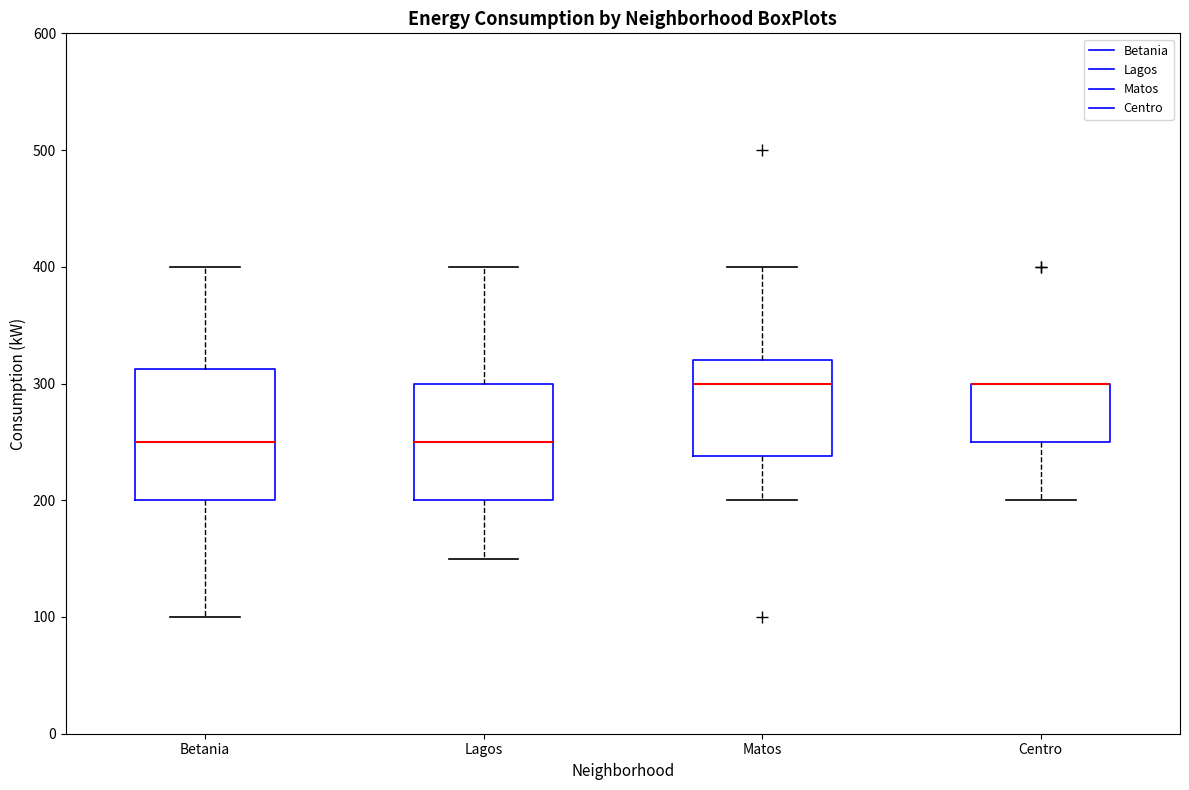

Reading left to right, transcribe this box plot: for each box, give where its median line is, the range the box spans, and where its two whiskers end, as read against the y-axis. The values are not printed on the chart, so give them approximately, as read against the axis.

Betania: median 250, box 200 to 310, whiskers 100 to 400
Lagos: median 250, box 200 to 300, whiskers 150 to 400
Matos: median 300, box 240 to 320, whiskers 200 to 400
Centro: median 300 (drawn on the box's upper edge), box 250 to 300, whiskers 200 to 300